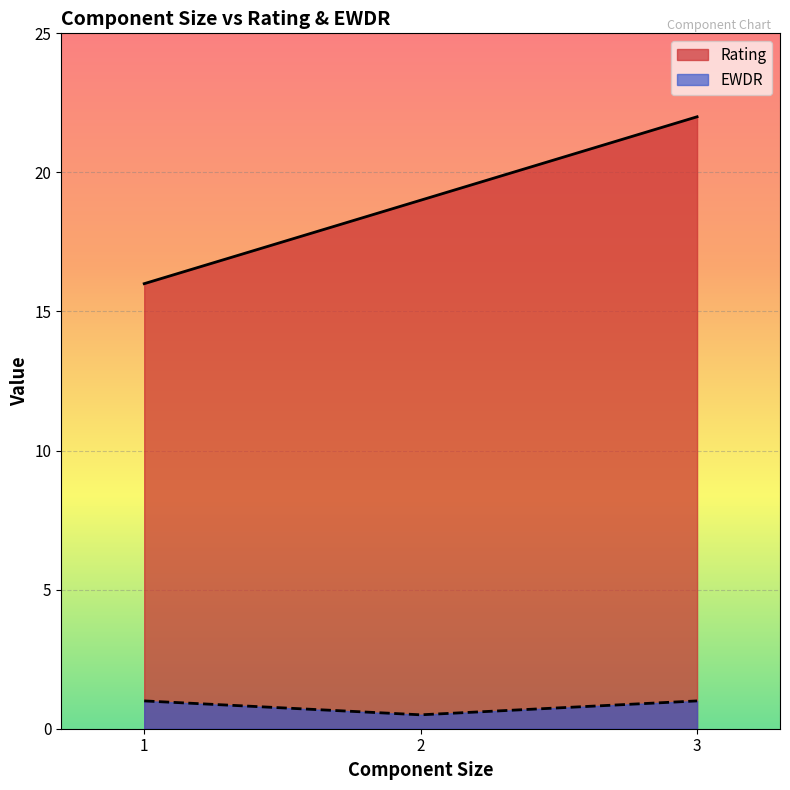

Does the chart display data point markers on the line(s)?

No